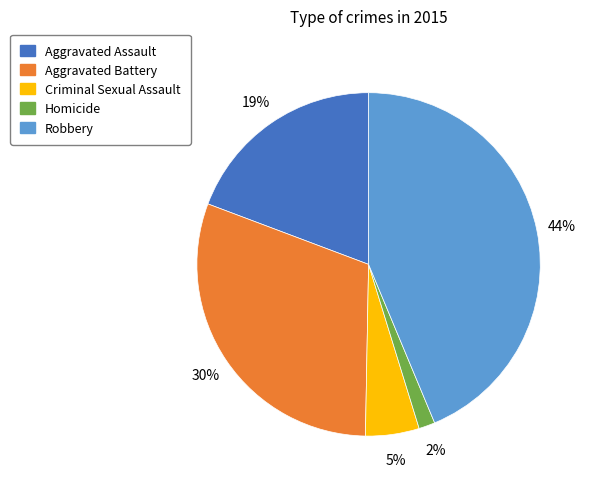

True or false: Aggravated Assault accounts for 19% of the total.

True